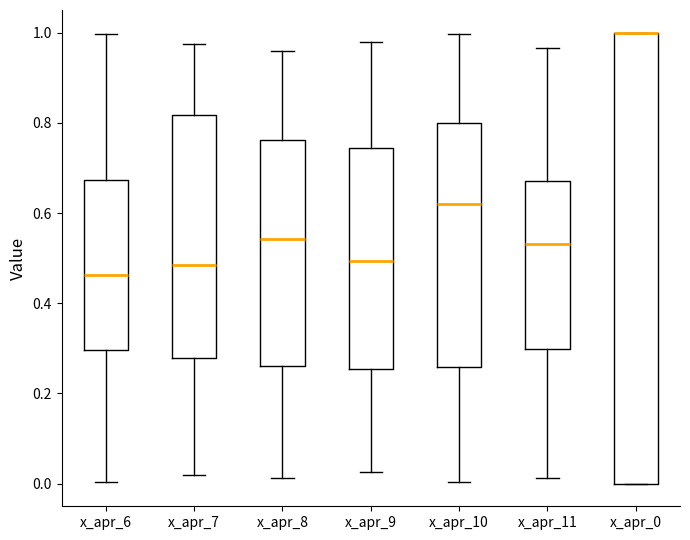

Reading left to right, transcribe this box plot: for each box, give where its median line is, the range the box spans, and where its two whiskers end, as read against the y-axis. The values are not printed on the chart, so give them approximately, as read against the axis.

x_apr_6: median 0.46, box 0.30 to 0.68, whiskers 0.00 to 1.00
x_apr_7: median 0.48, box 0.28 to 0.82, whiskers 0.02 to 0.98
x_apr_8: median 0.54, box 0.26 to 0.76, whiskers 0.02 to 0.96
x_apr_9: median 0.50, box 0.26 to 0.74, whiskers 0.02 to 0.98
x_apr_10: median 0.62, box 0.26 to 0.80, whiskers 0.00 to 1.00
x_apr_11: median 0.54, box 0.30 to 0.68, whiskers 0.02 to 0.96
x_apr_0: median 1.00 (drawn on the box's upper edge), box 0.00 to 1.00, whiskers 0.00 to 1.00